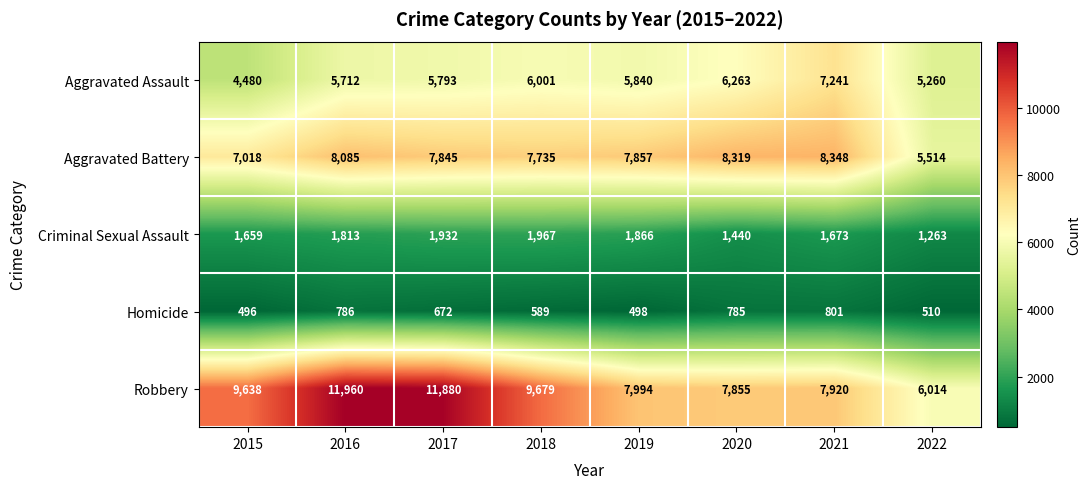

Which series has the largest range (max minus min)?

Robbery